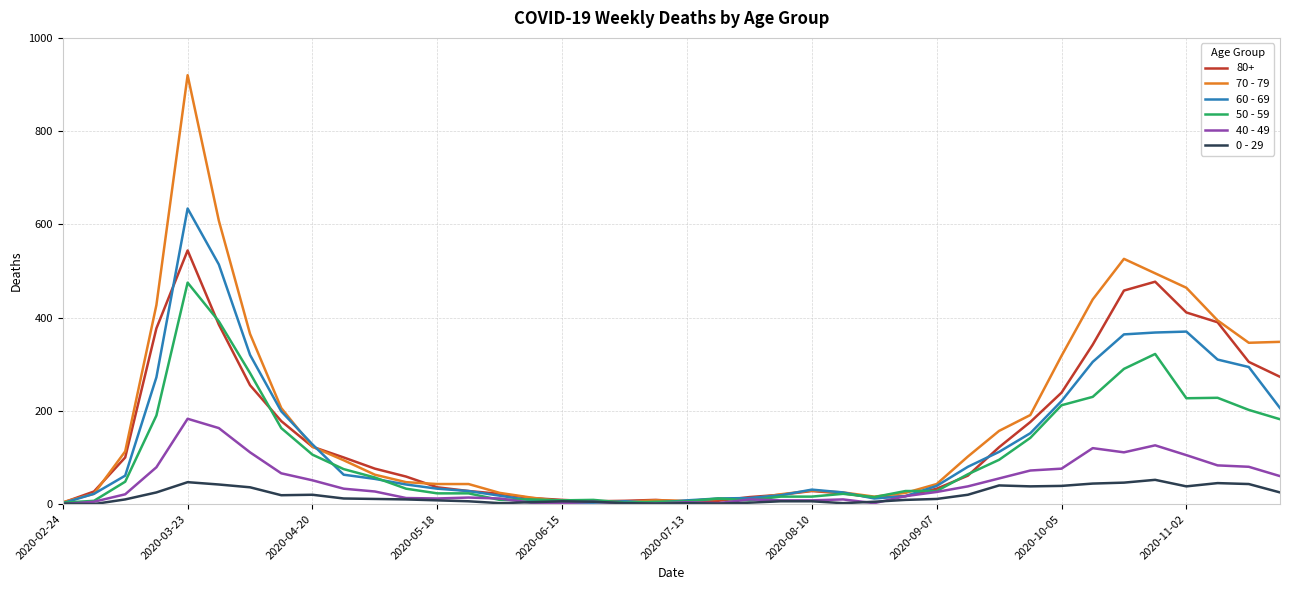

What is the difference between the maximum and second lowest values in the 0 - 29 series?

51